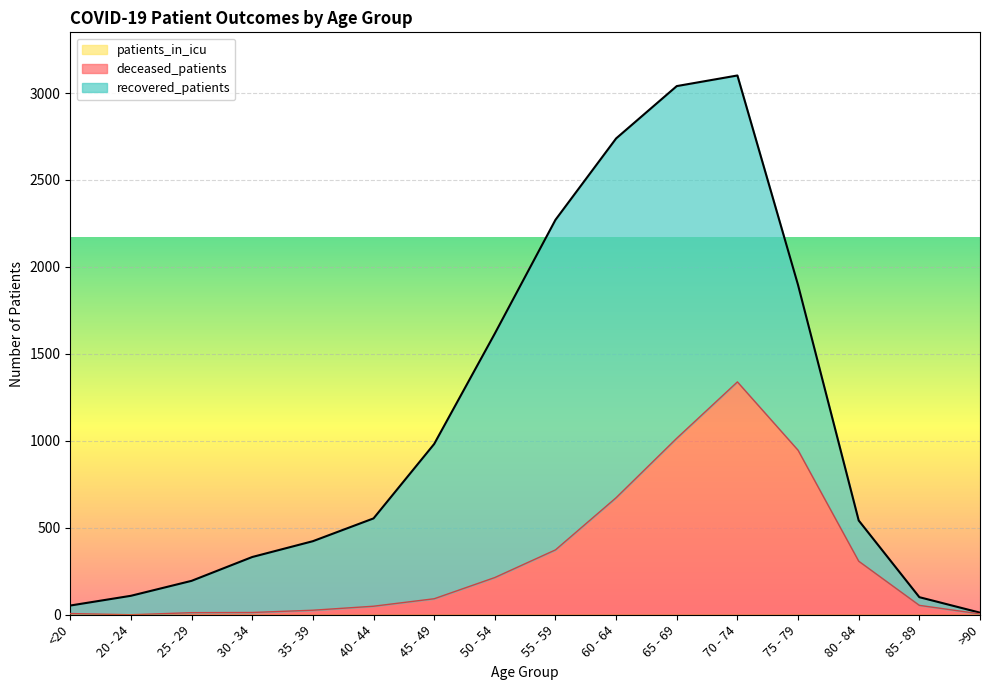

True or false: deceased_patients and patients_in_icu cross at least once.

False